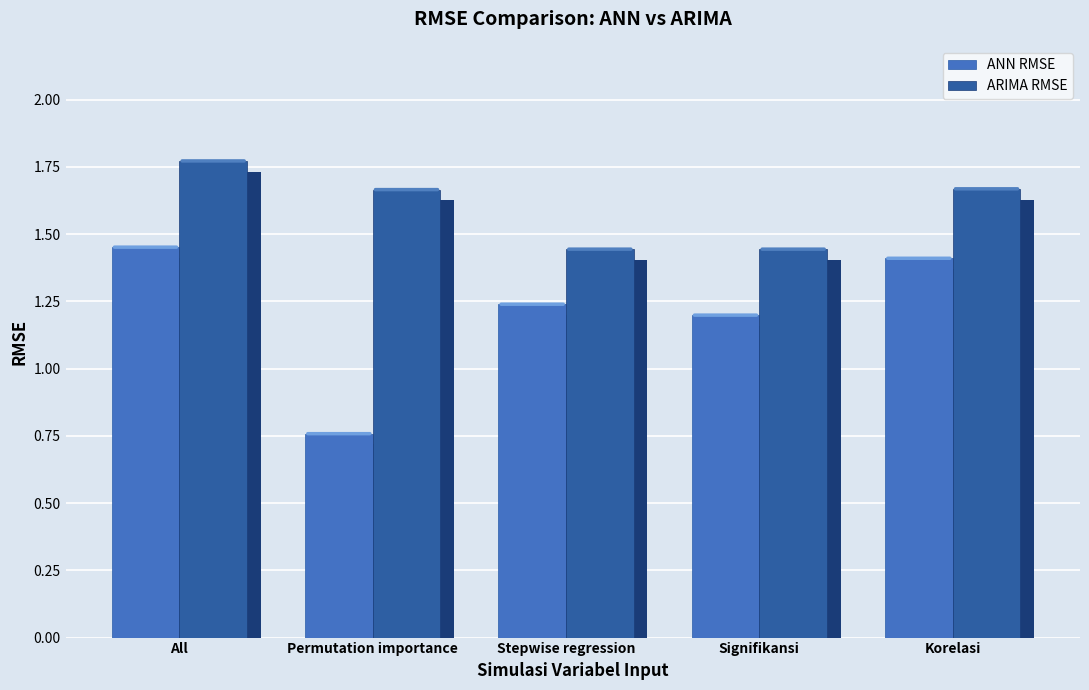

Between Stepwise regression and Permutation importance, which is larger?

Stepwise regression